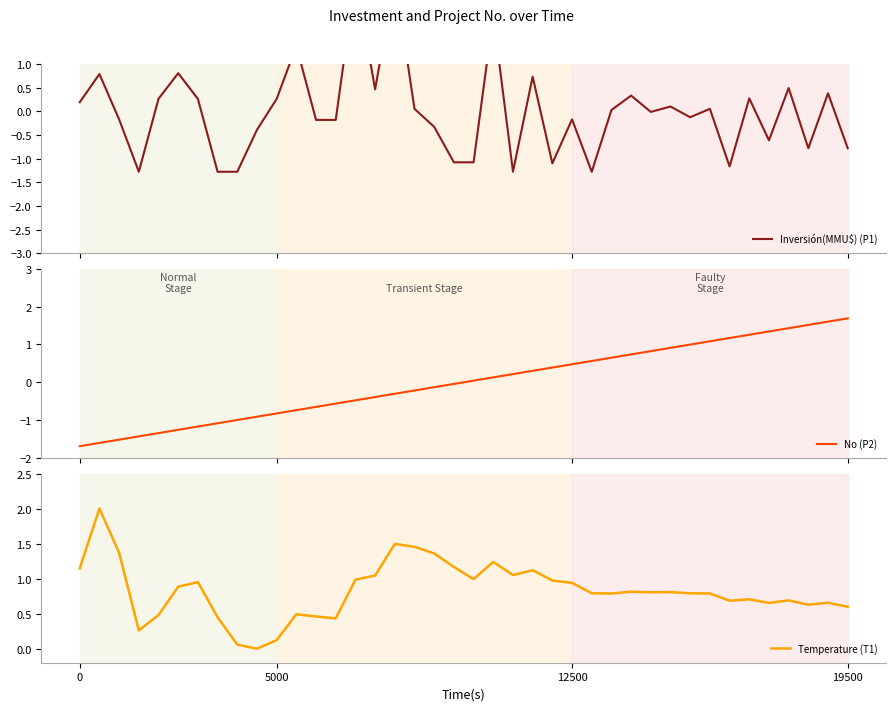

How many lines are shown in the chart?

3